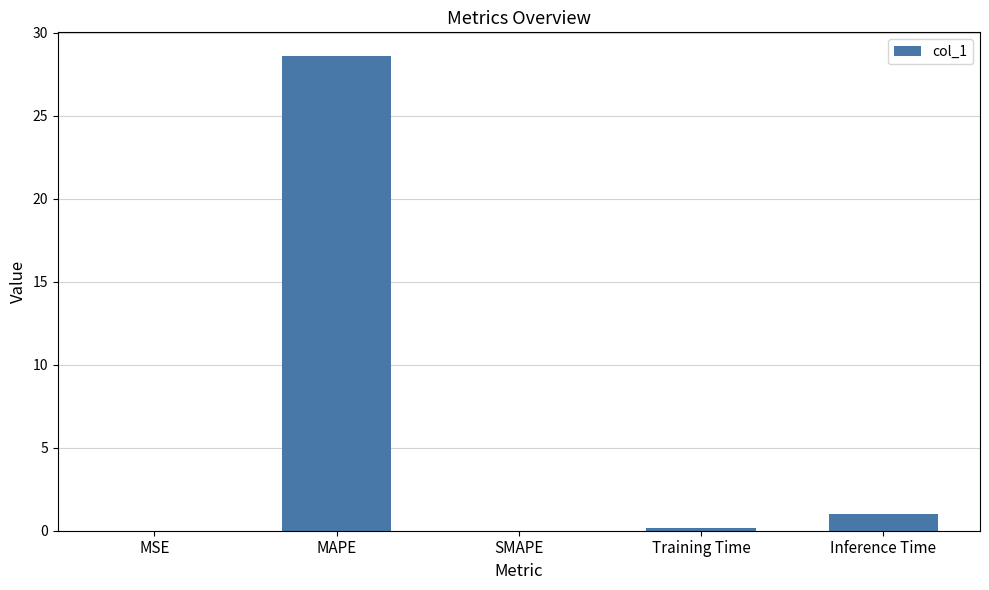

True or false: the data shows 40.7 at MAPE.

False